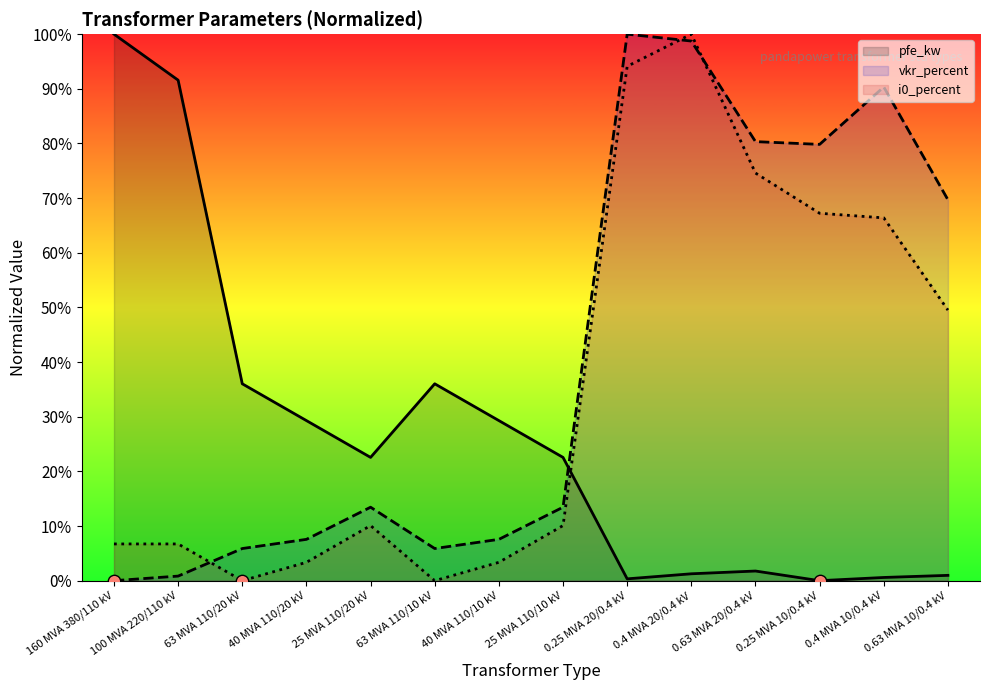

At which category is the sum across all series the highest?

0.4 MVA 20/0.4 kV